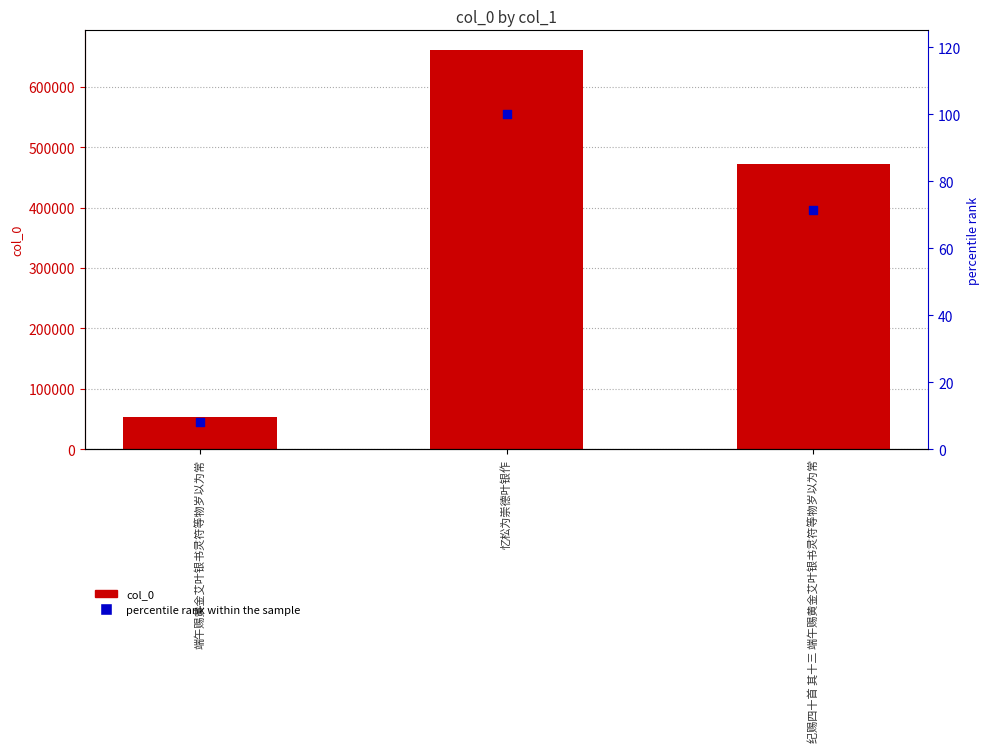

What are all the series names shown in the legend?

col_0, percentile rank within the sample